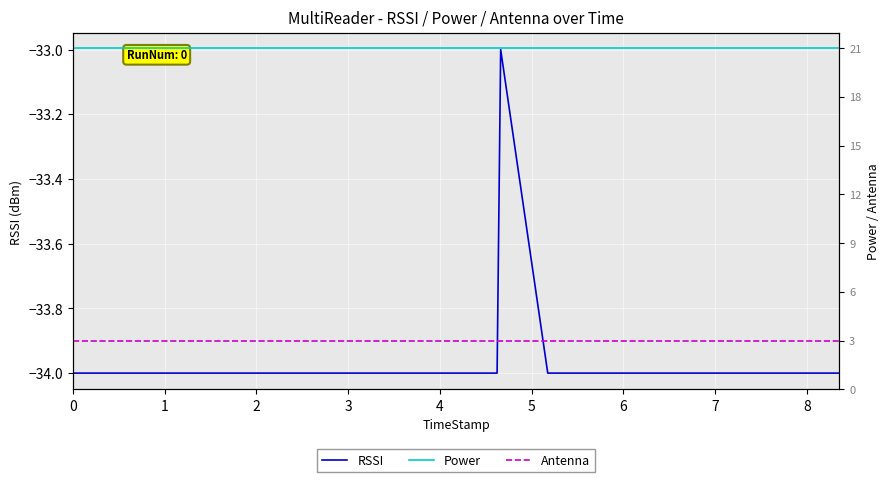

Reading left to right, list all the values displayed in this chart.

RSSI: -34	-34	-34	-34	-34	-34	-34	-34	-34	-34	-34	-34	-34	-34	-34	-34	-34	-33	-34	-34	-34	-34	-34	-34	-34	-34	-34	-34	-34	-34	-34	-34	-34	-34	-34	-34
Power: 21	21	21	21	21	21	21	21	21	21	21	21	21	21	21	21	21	21	21	21	21	21	21	21	21	21	21	21	21	21	21	21	21	21	21	21
Antenna: 3	3	3	3	3	3	3	3	3	3	3	3	3	3	3	3	3	3	3	3	3	3	3	3	3	3	3	3	3	3	3	3	3	3	3	3